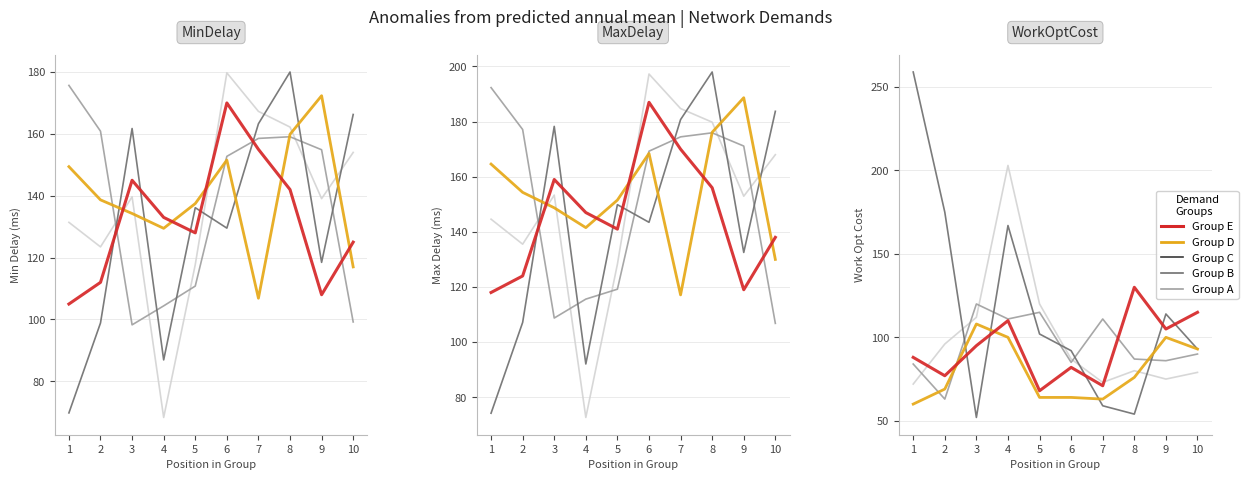

The Group B series shows 63 at 2. True or false?

True